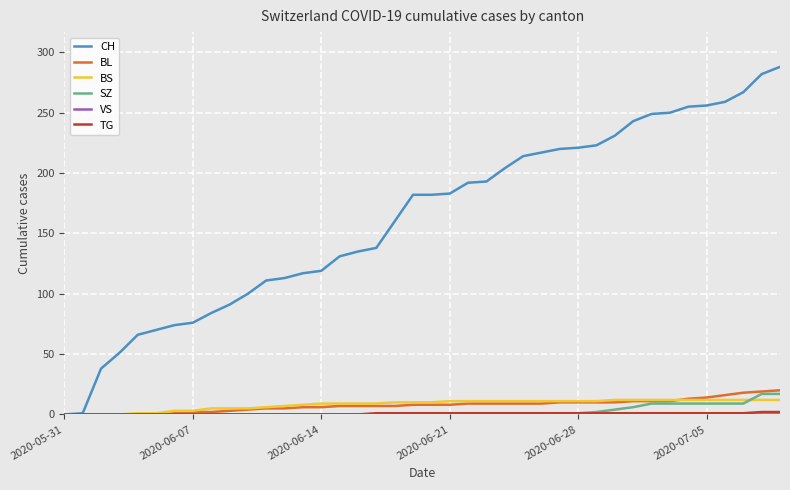

Which series has the largest total across all categories?

CH